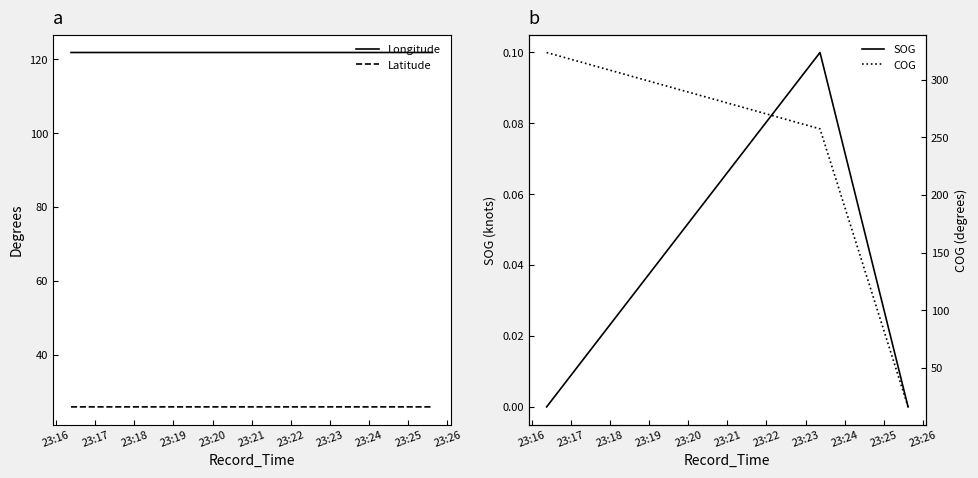

True or false: Latitude has a value of 26.0 at 23:18.

True